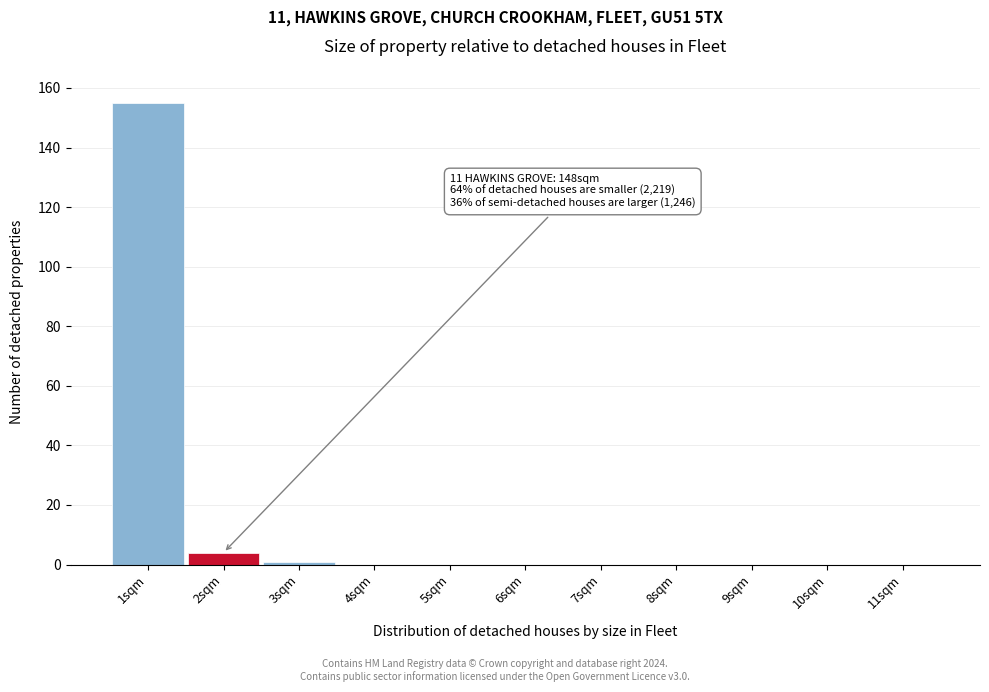

Which range on the x-axis has the tallest bar?

0.5 to 1.5